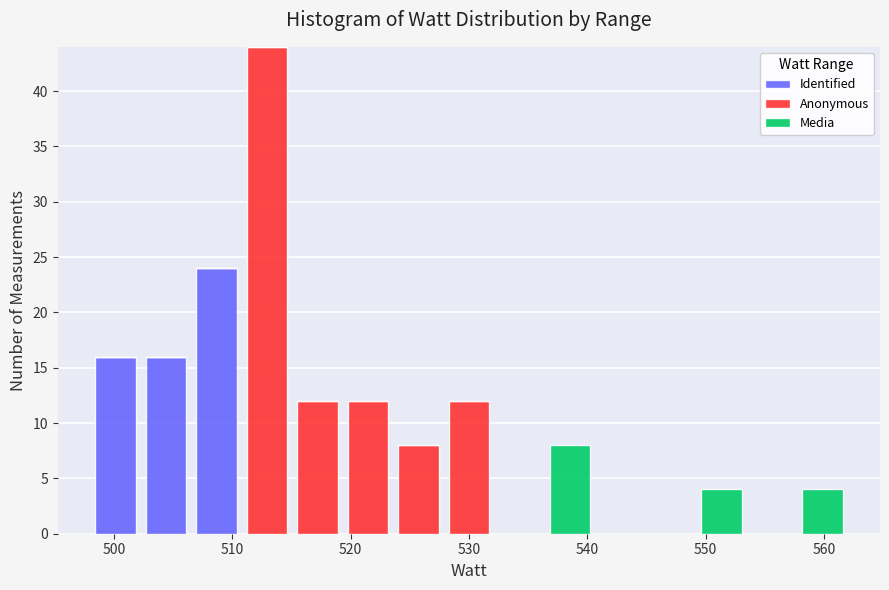

Which range on the x-axis has the tallest stacked bar (by total height)?

511 to 515